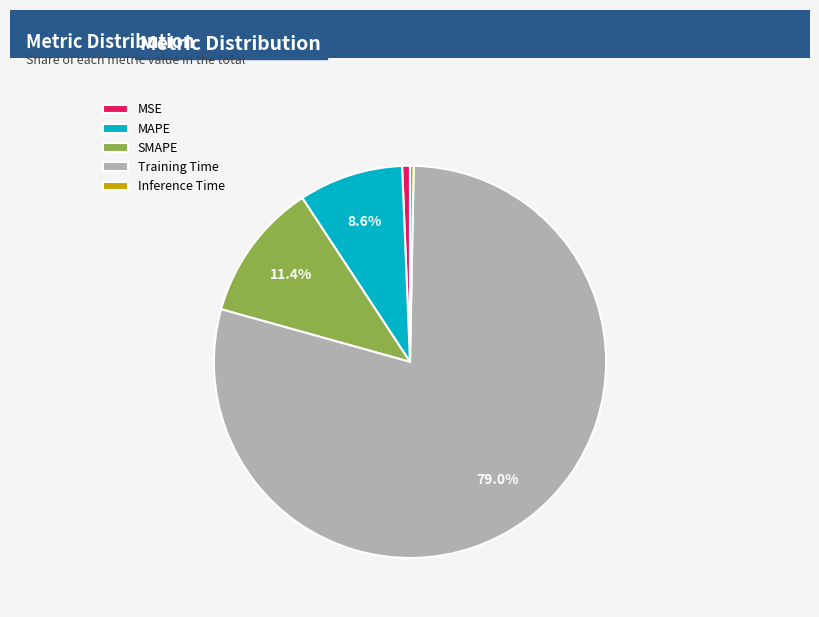

To the nearest percent, what percentage of the pie is SMAPE?

11%